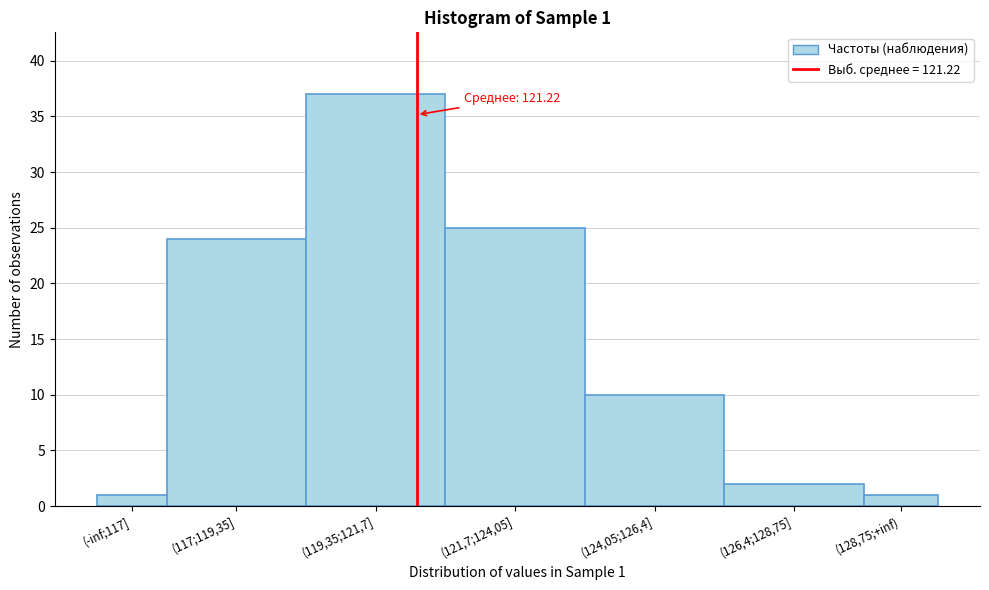

Reading right to left, list all the values displayed in this chart.

1	2	10	25	37	24	1